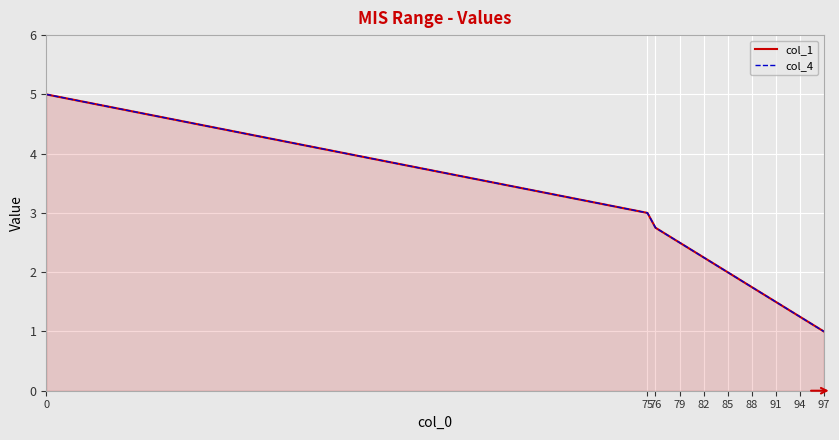

What are all the series names shown in the legend?

col_1, col_4